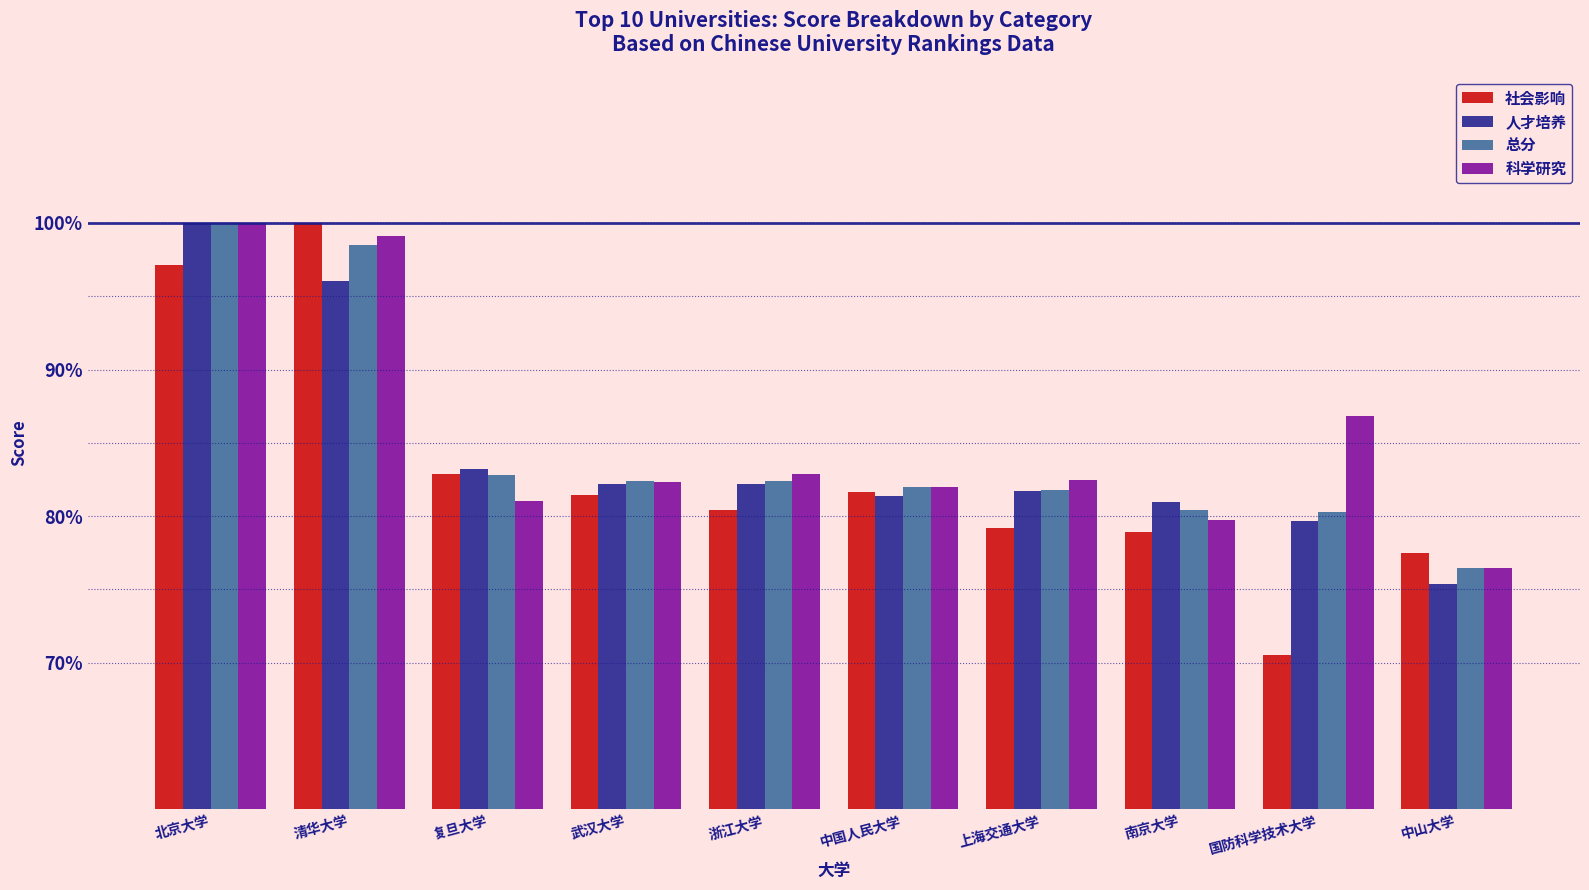

Between 清华大学 and 中山大学, which series saw the biggest shift?

科学研究